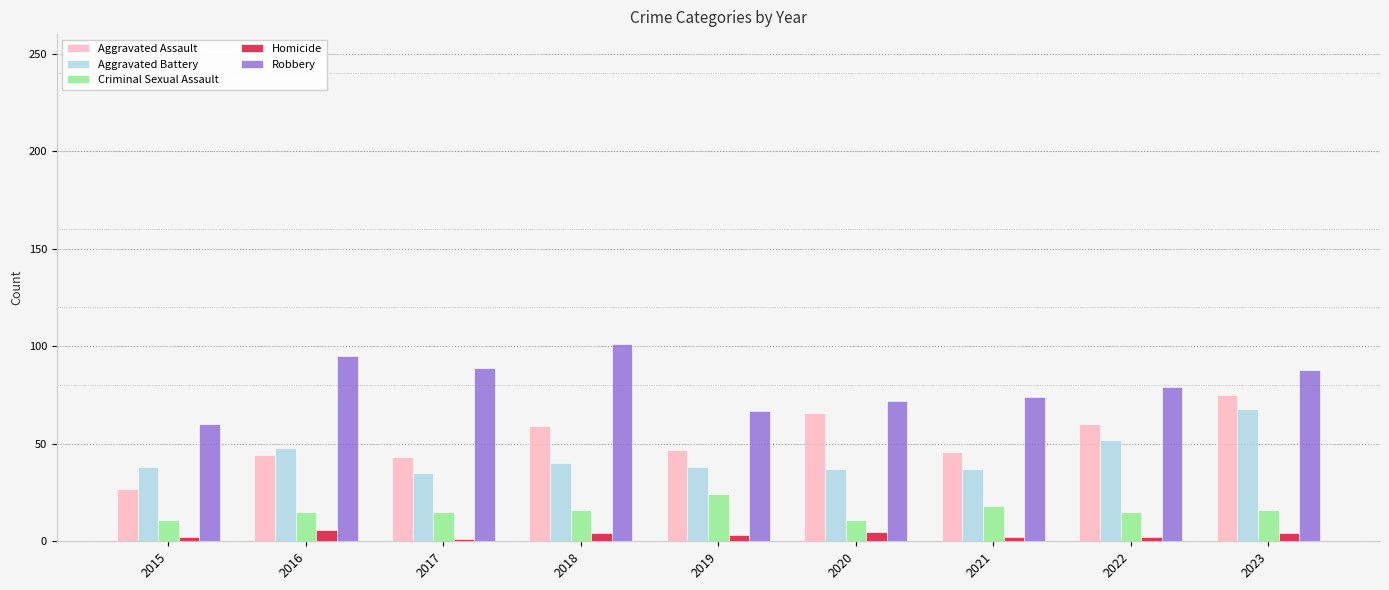

Is it true that Aggravated Battery equals 37 at 2020?

True